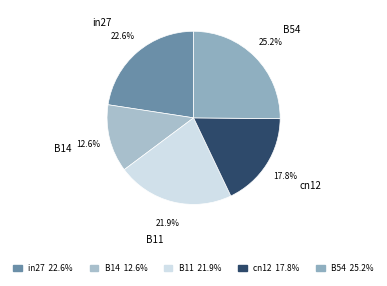

Which slice is the largest?

B54